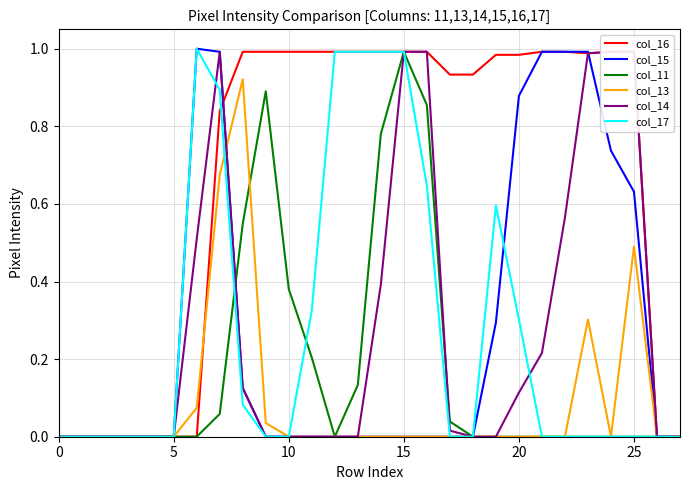

What is the average value of the col_13 series?

0.1